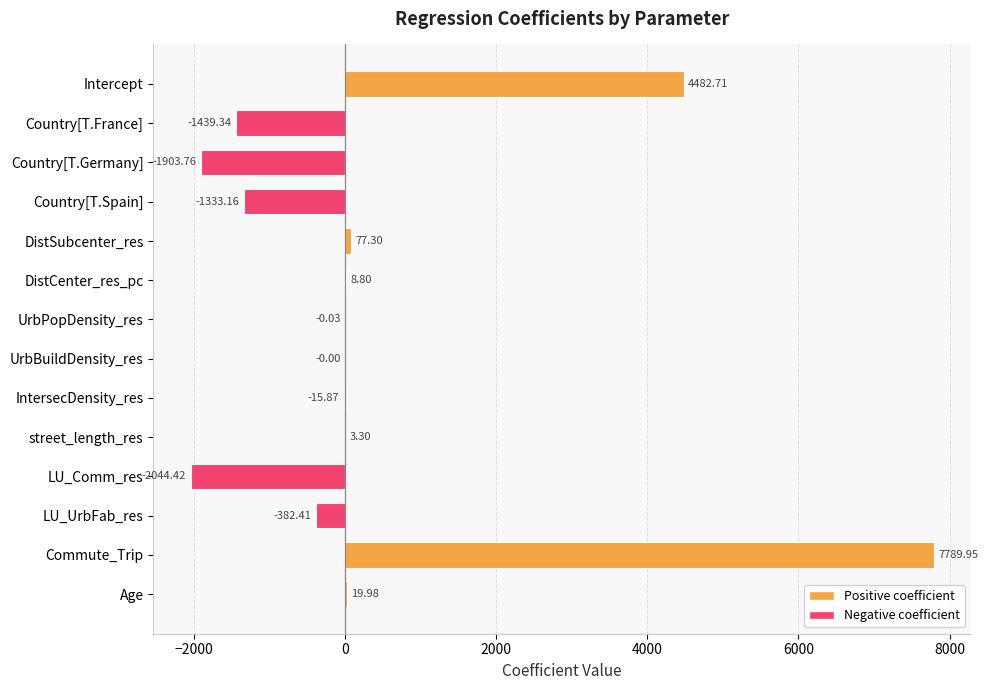

At which category does the chart reach its peak across all series?

Commute_Trip